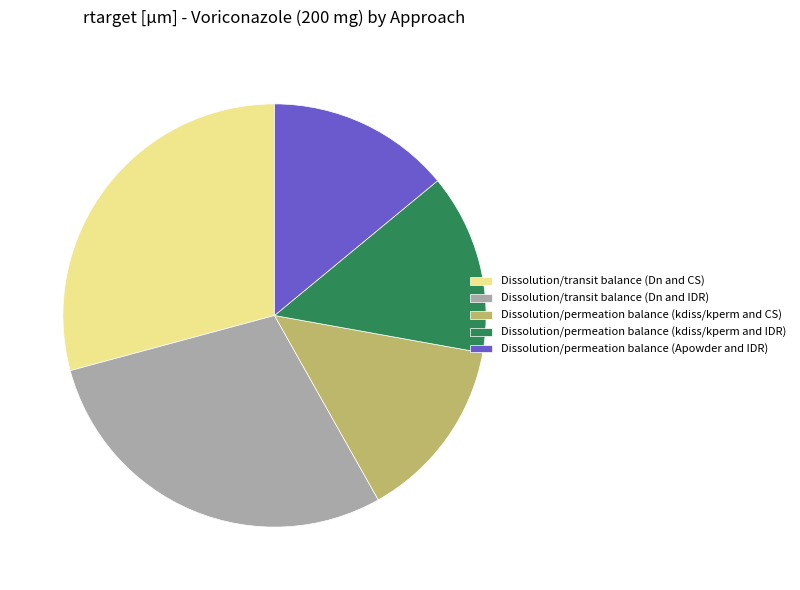

Between Dissolution/transit balance (Dn and IDR) and Dissolution/permeation balance (kdiss/kperm and CS), which is larger?

Dissolution/transit balance (Dn and IDR)